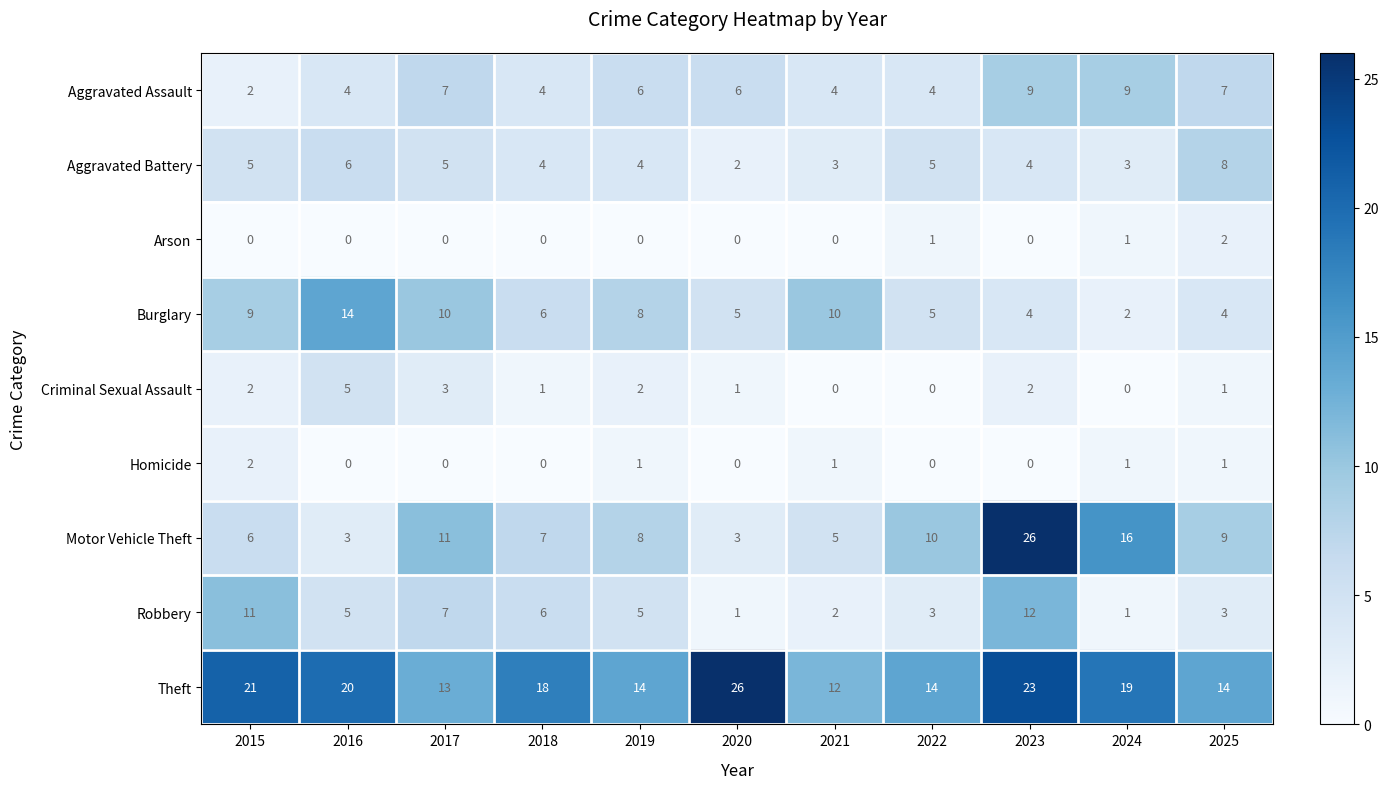

Which series has the widest spread of values?

Motor Vehicle Theft